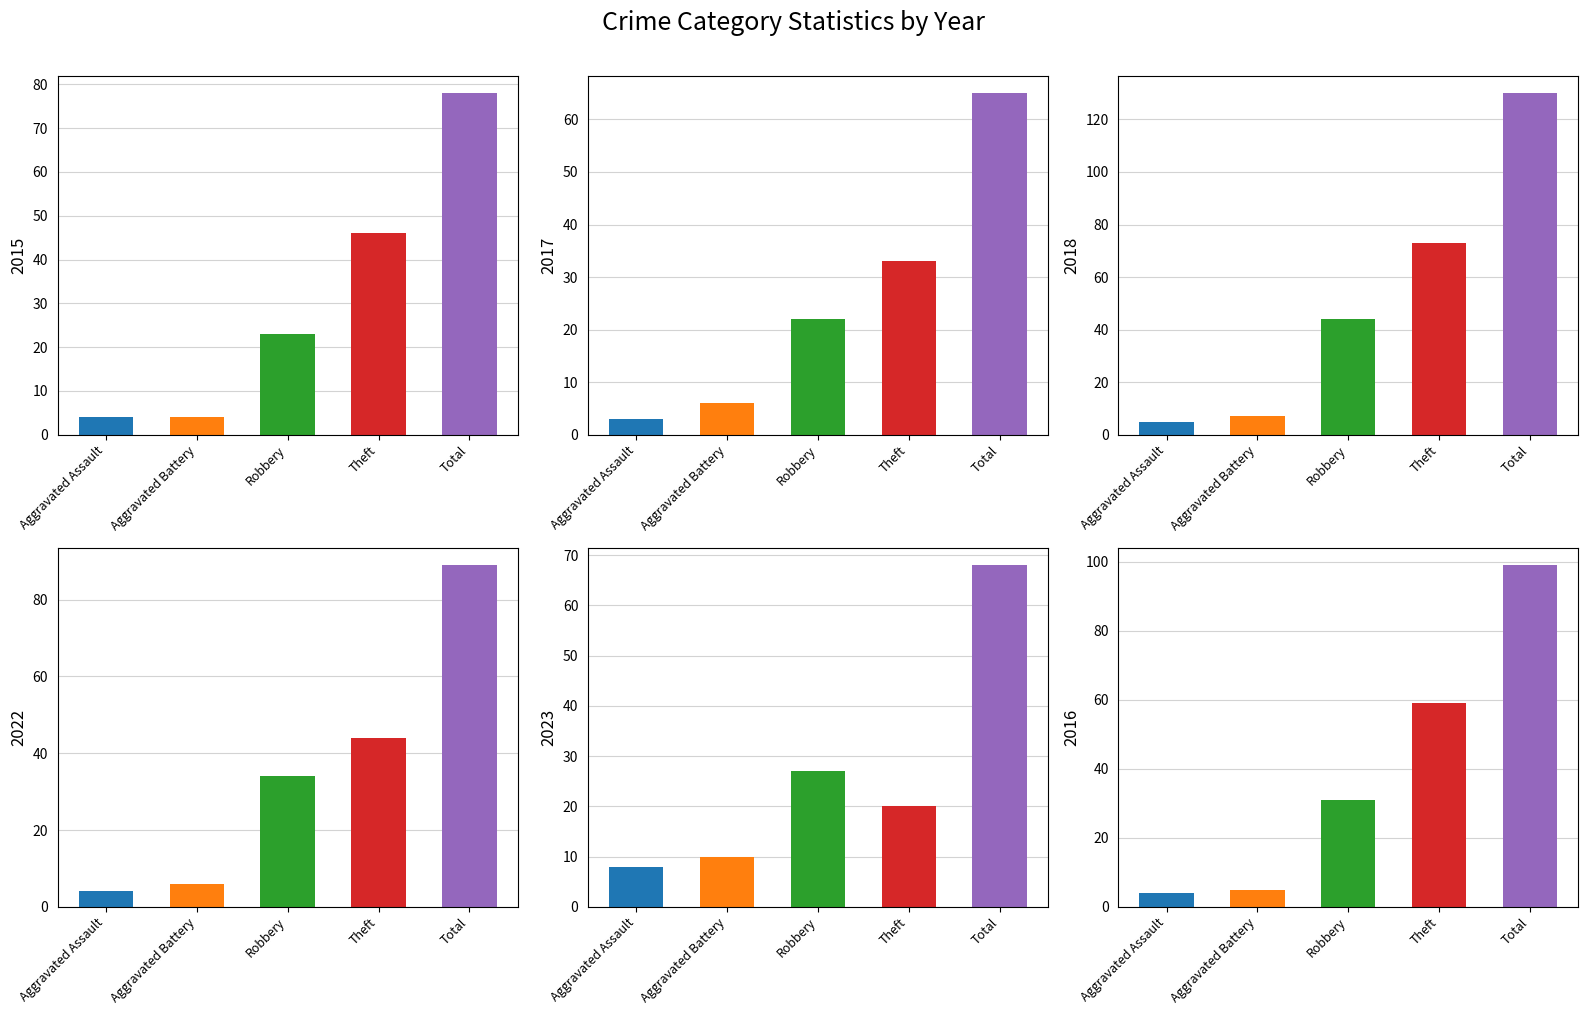

Between Aggravated Assault and Aggravated Battery, which is larger?

Aggravated Assault